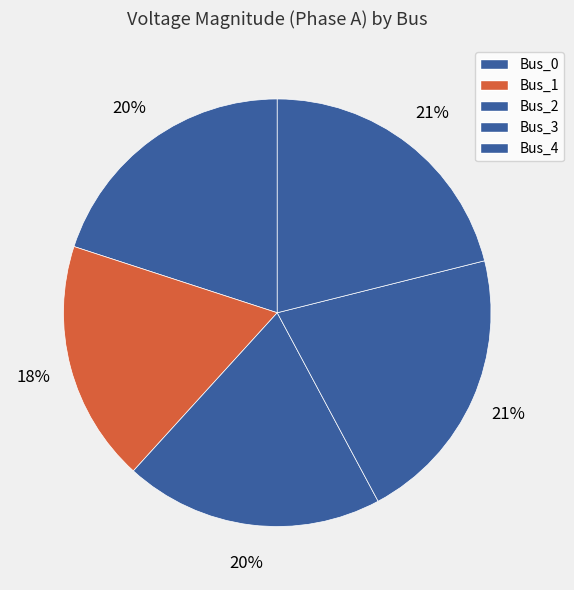

The Bus_3 slice represents 14% of the pie. True or false?

False